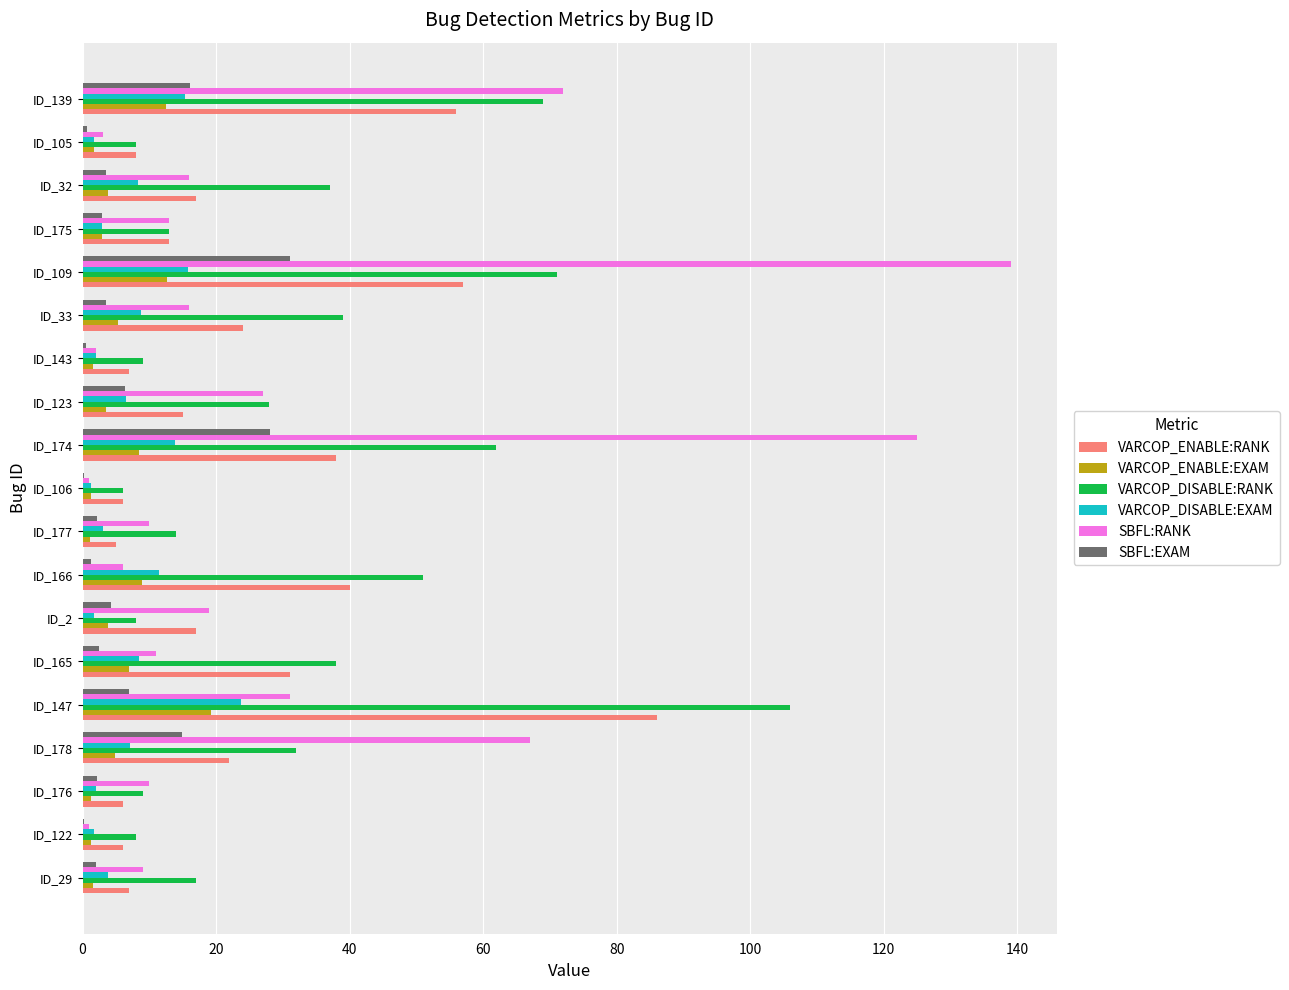

Which series changed the most between ID_165 and ID_105?

VARCOP_DISABLE:RANK